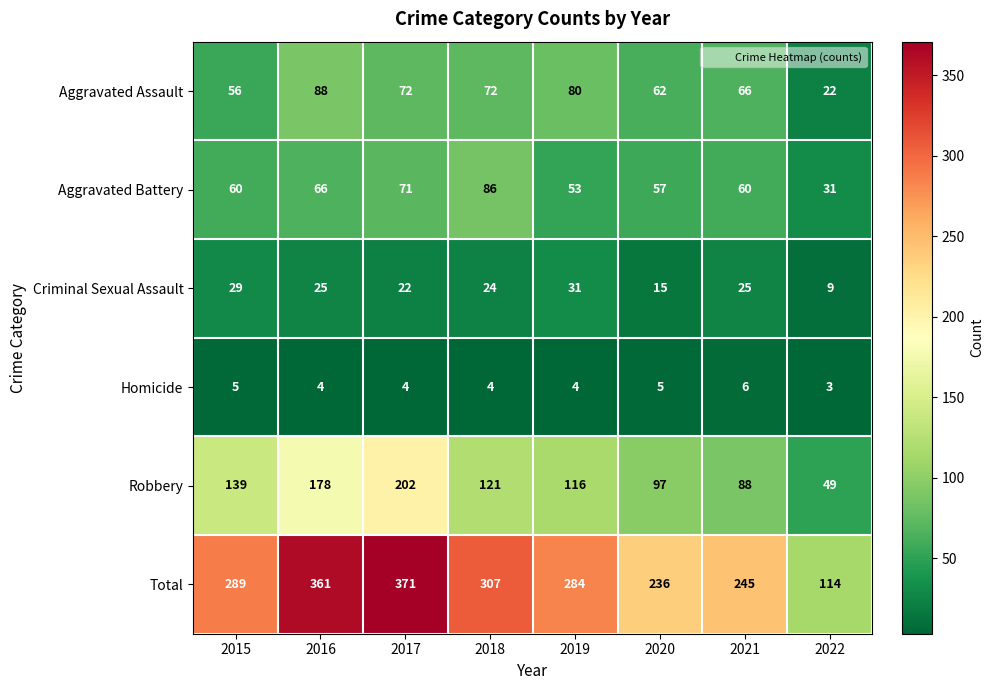

How many distinct data groups are displayed?

6